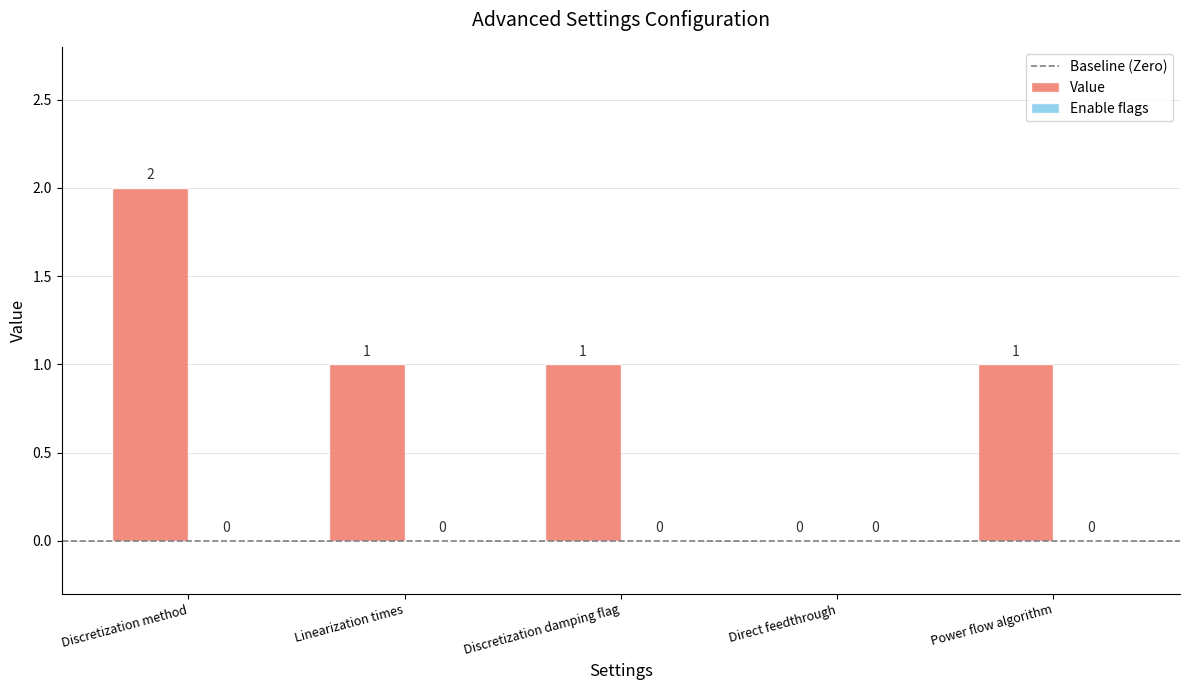

Which has a higher value, Direct feedthrough or Linearization times?

Linearization times